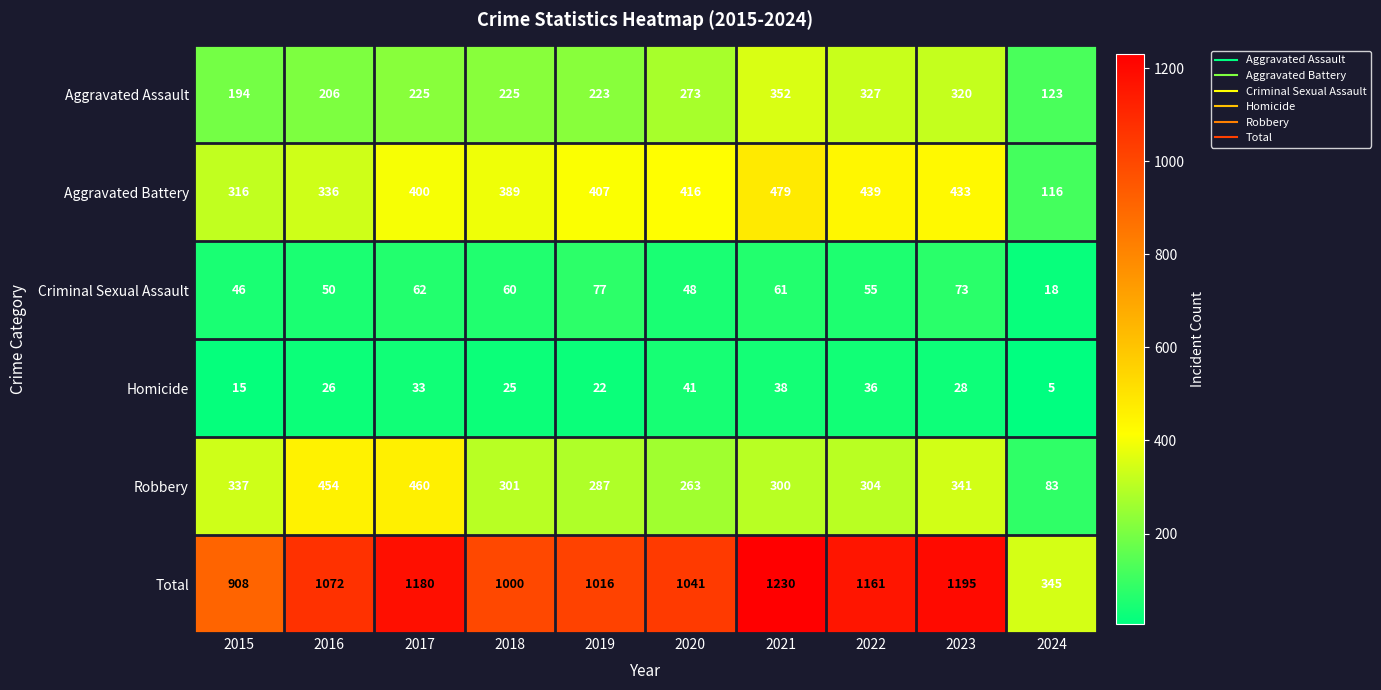

Which series has the largest range (max minus min)?

Total